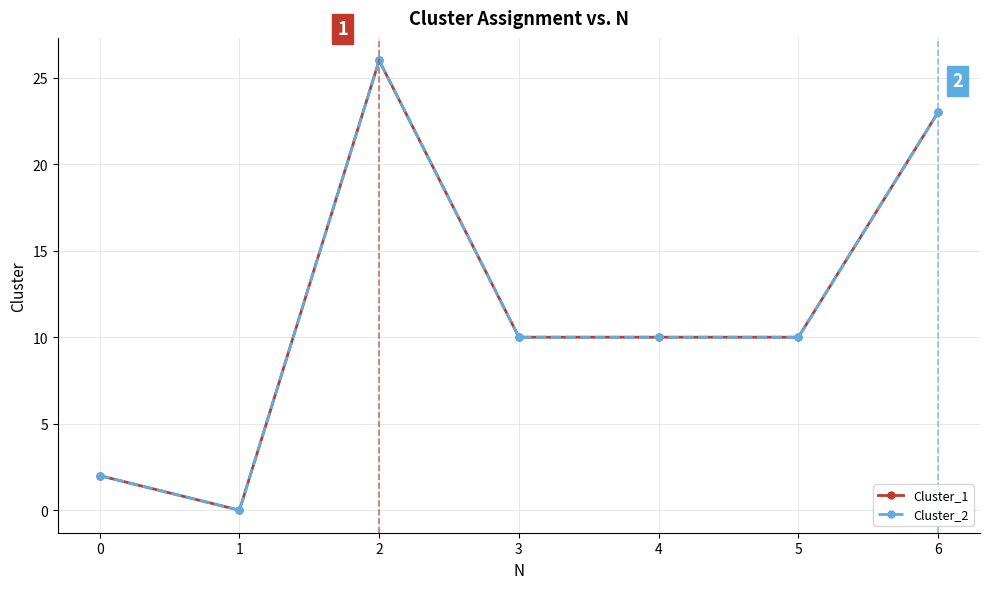

At which category does Cluster_2 reach its first local peak?

2